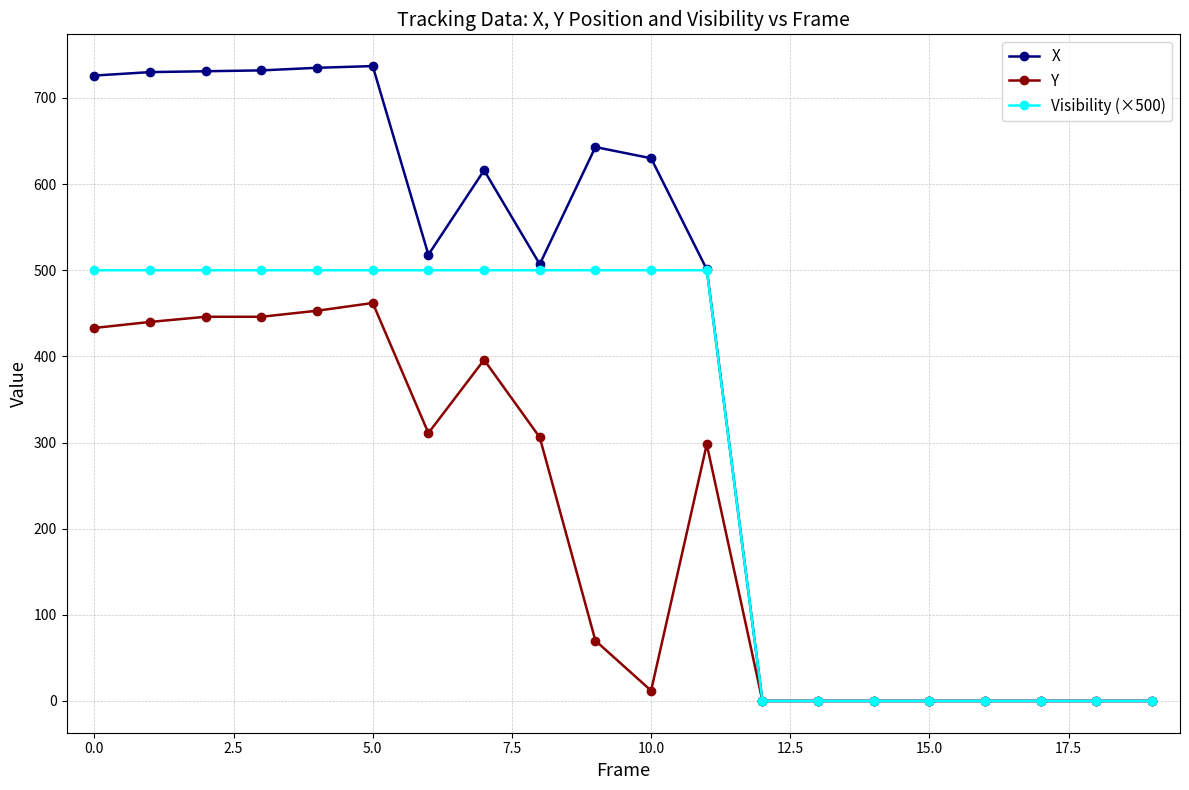

True or false: X has more than 1 interior local peaks.

True